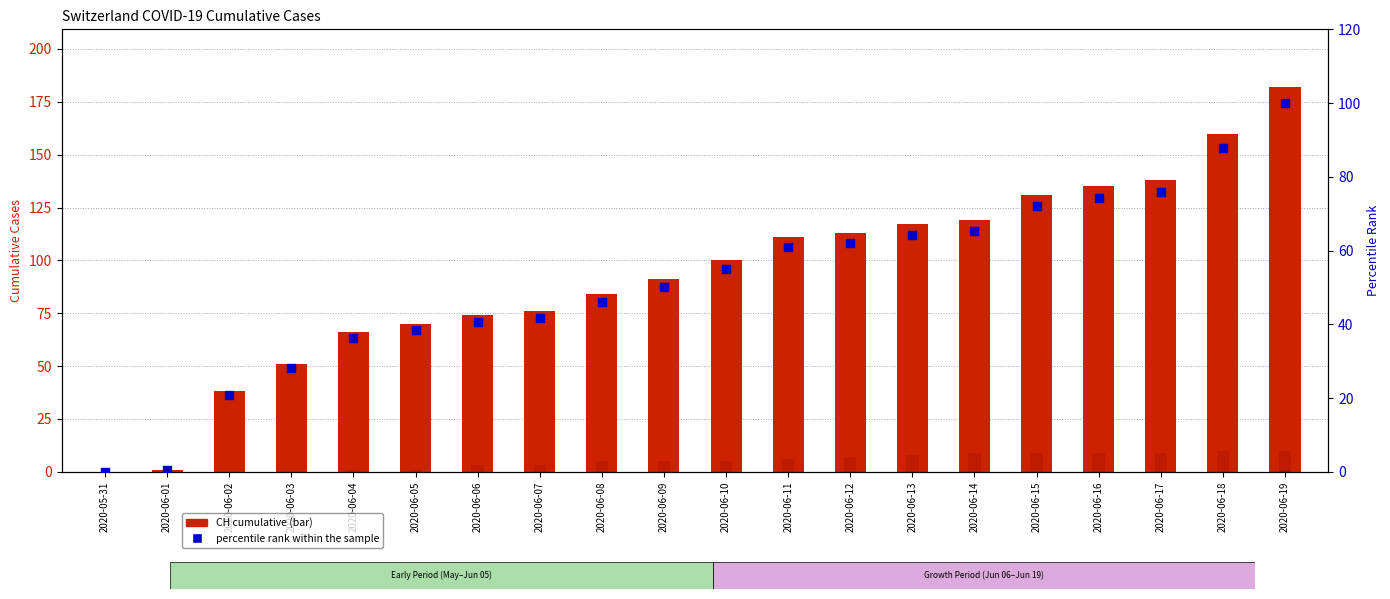

Which series has the widest spread of Y values?

CH